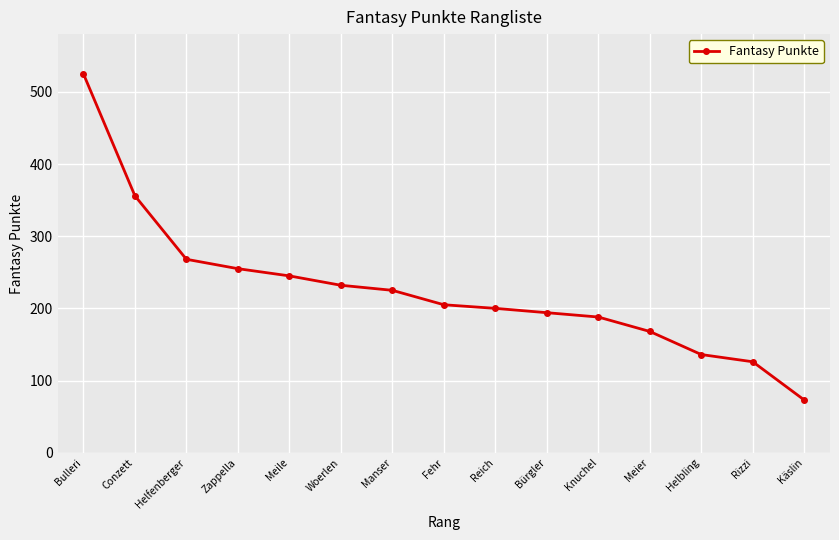

What is the difference between the maximum and second lowest values?

399